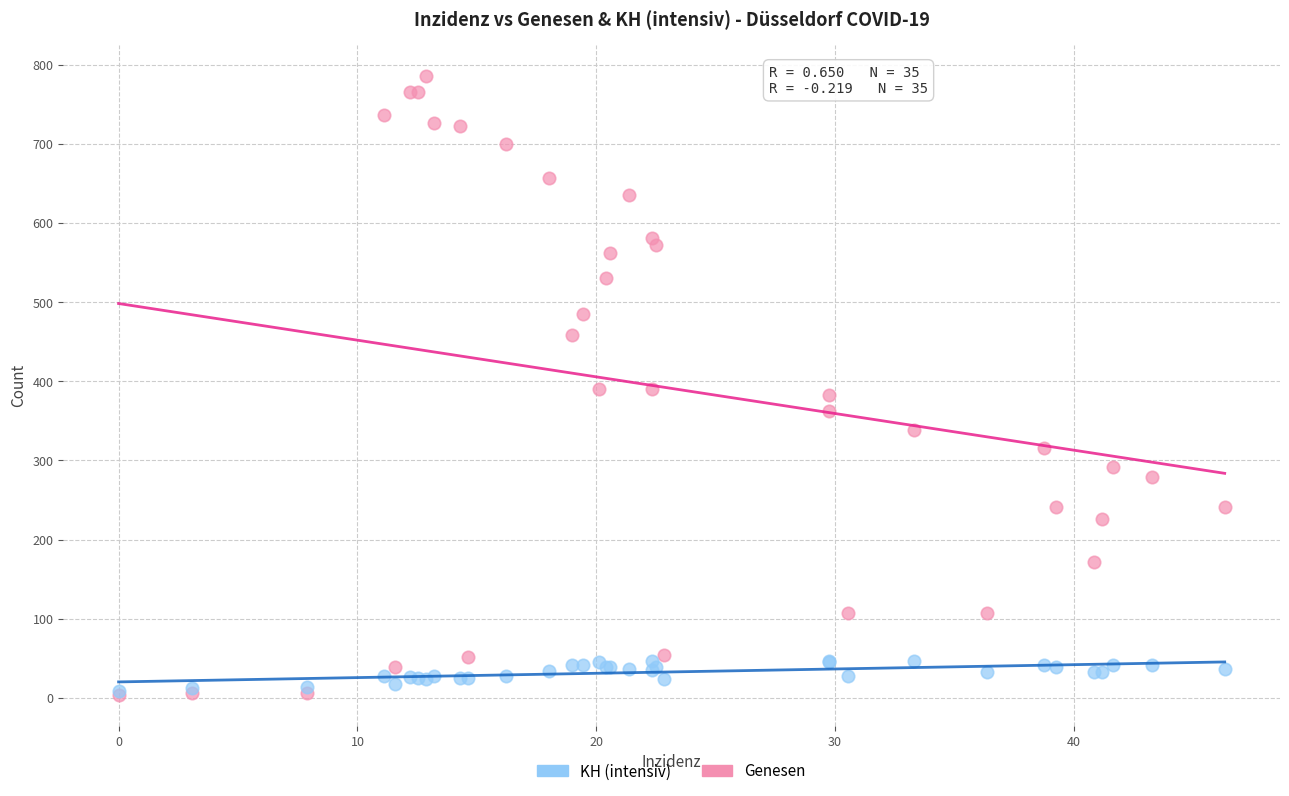

What are all the series names shown in the legend?

KH (intensiv), Genesen